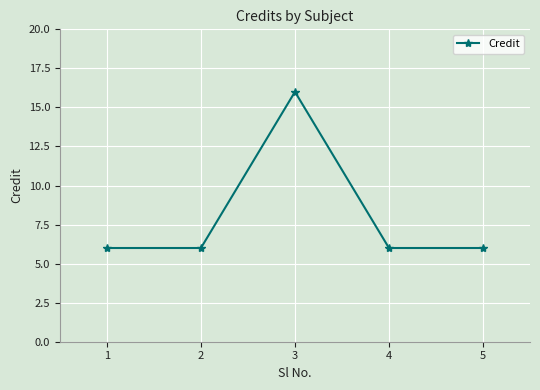

Is it true that the value at 1 is 6?

True